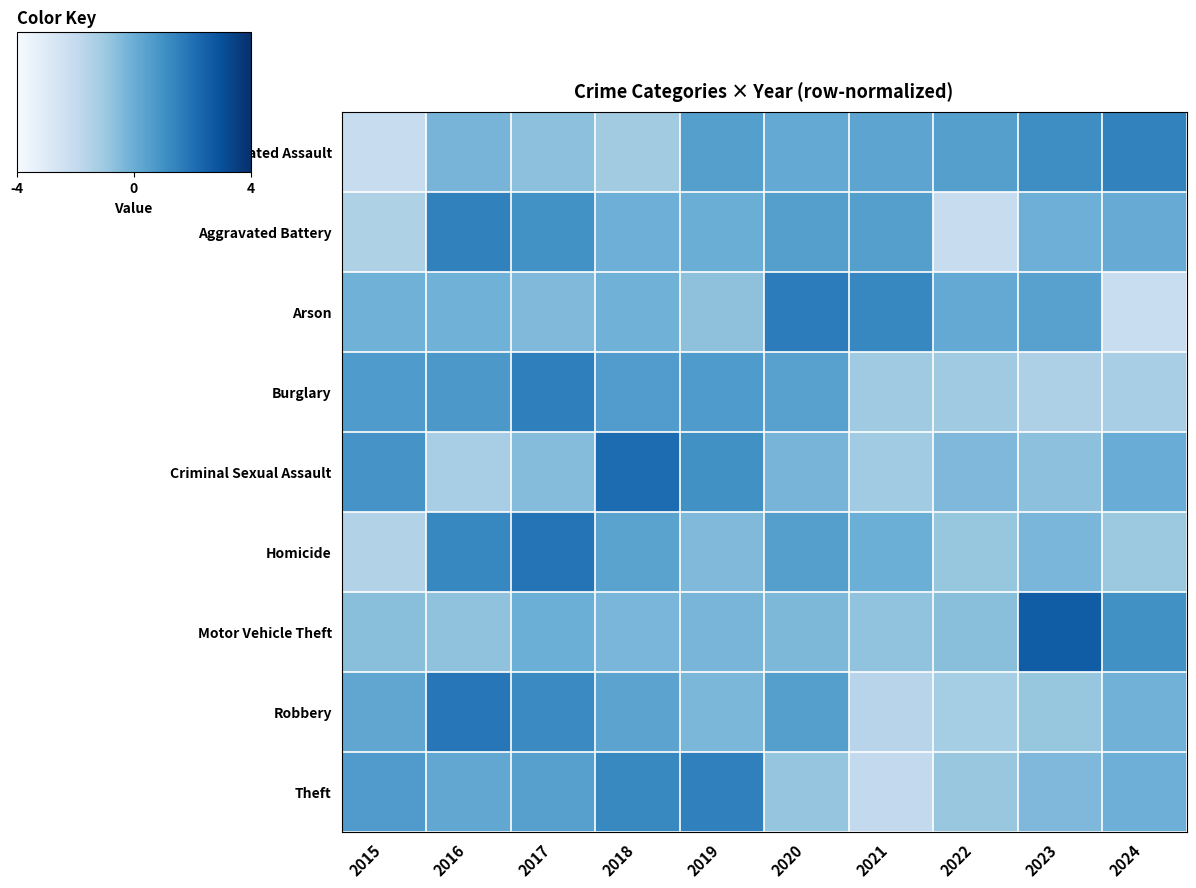

Reading left to right, list all the values displayed in this chart.

Aggravated Assault: 2015=-2.1	2016=-0.2	2017=-0.7	2018=-1.1	2019=0.5	2020=0.2	2021=0.3	2022=0.5	2023=1.1	2024=1.4
Aggravated Battery: 2015=-1.4	2016=1.5	2017=1.0	2018=-0.1	2019=0.0	2020=0.5	2021=0.5	2022=-2.1	2023=-0.0	2024=0.1
Arson: 2015=-0.1	2016=-0.1	2017=-0.4	2018=-0.1	2019=-0.7	2020=1.6	2021=1.3	2022=0.2	2023=0.5	2024=-2.2
Burglary: 2015=0.7	2016=0.8	2017=1.5	2018=0.6	2019=0.7	2020=0.5	2021=-1.0	2022=-1.0	2023=-1.4	2024=-1.2
Criminal Sexual Assault: 2015=0.9	2016=-1.2	2017=-0.5	2018=2.1	2019=1.0	2020=-0.2	2021=-1.1	2022=-0.4	2023=-0.7	2024=0.0
Homicide: 2015=-1.5	2016=1.3	2017=1.9	2018=0.4	2019=-0.4	2020=0.5	2021=-0.0	2022=-0.8	2023=-0.3	2024=-1.0
Motor Vehicle Theft: 2015=-0.6	2016=-0.7	2017=-0.0	2018=-0.3	2019=-0.3	2020=-0.3	2021=-0.8	2022=-0.6	2023=2.6	2024=1.0
Robbery: 2015=0.3	2016=1.8	2017=1.2	2018=0.4	2019=-0.3	2020=0.5	2021=-1.6	2022=-1.2	2023=-0.9	2024=-0.1
Theft: 2015=0.6	2016=0.2	2017=0.5	2018=1.3	2019=1.5	2020=-0.8	2021=-1.9	2022=-0.9	2023=-0.4	2024=-0.0